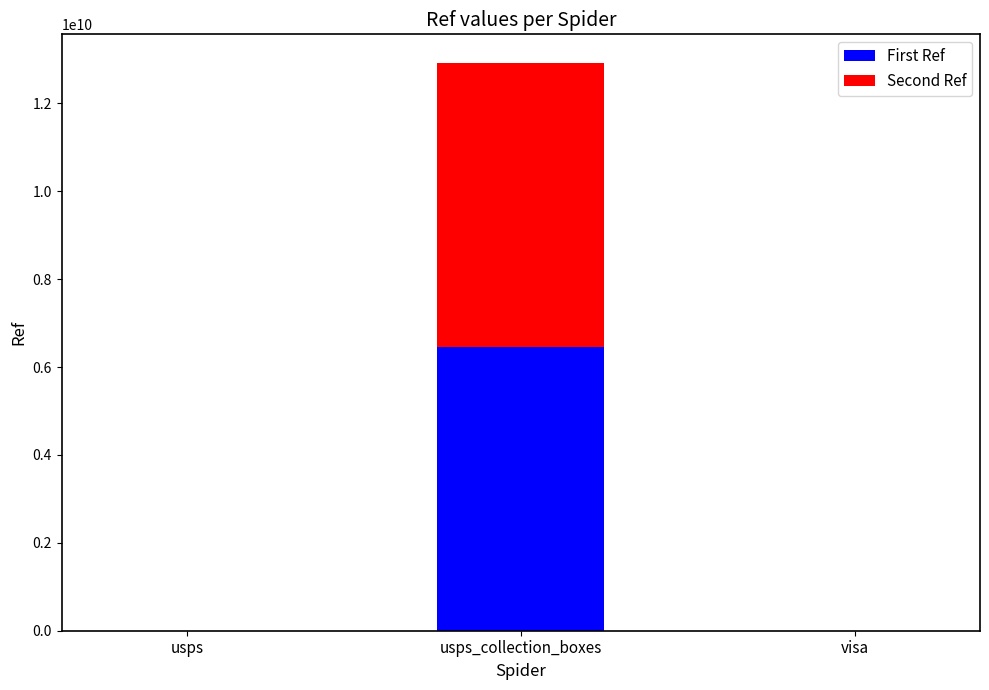

Does the chart contain stacked bars?

Yes